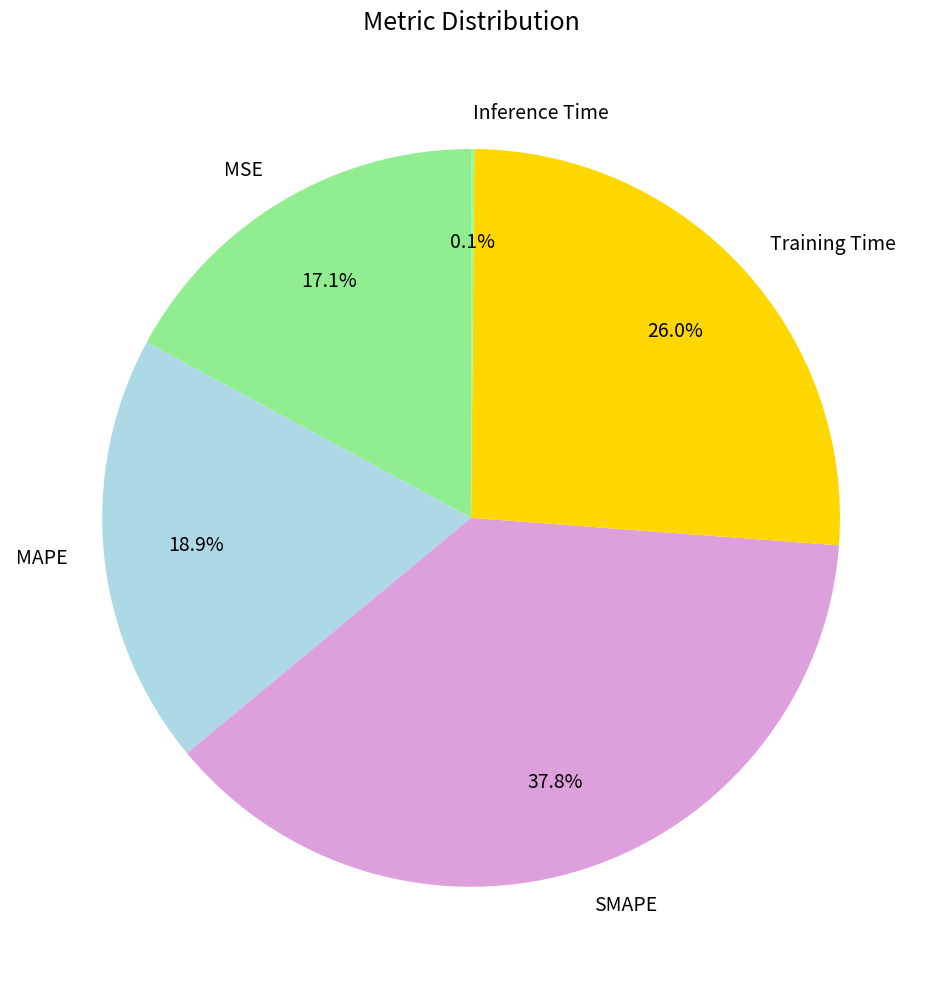

Combined, do SMAPE and Training Time account for over 50%?

Yes